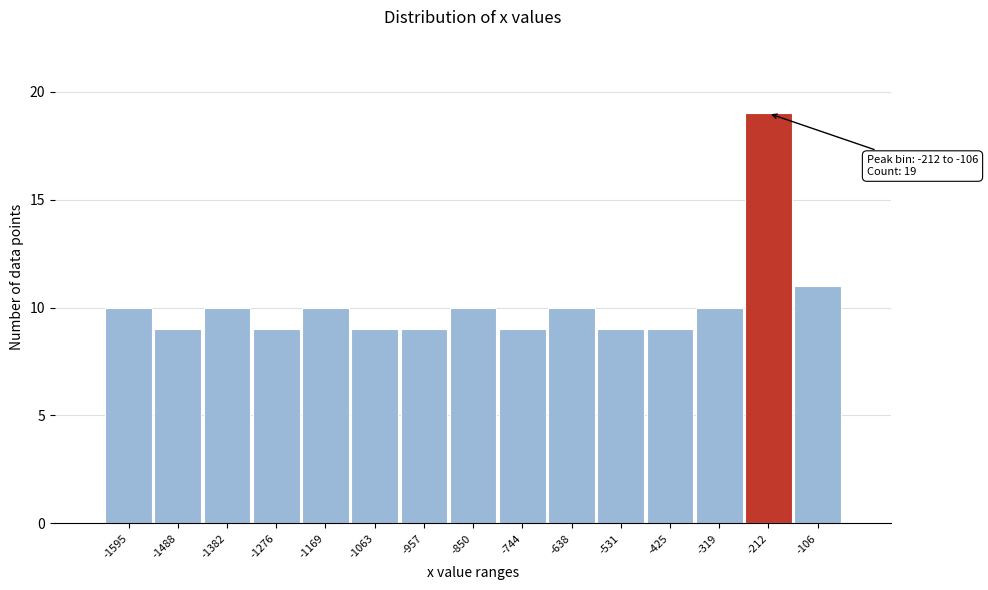

Reading left to right, list all the values displayed in this chart.

10	9	10	9	10	9	9	10	9	10	9	9	10	19	11